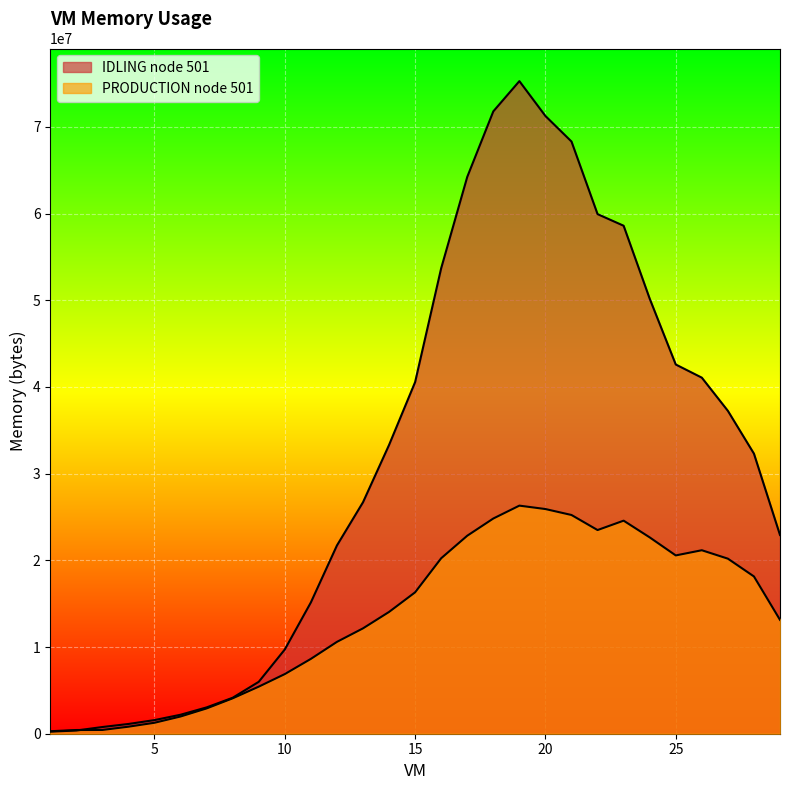

Which series changed the most between 3 and 25?

IDLING node 501